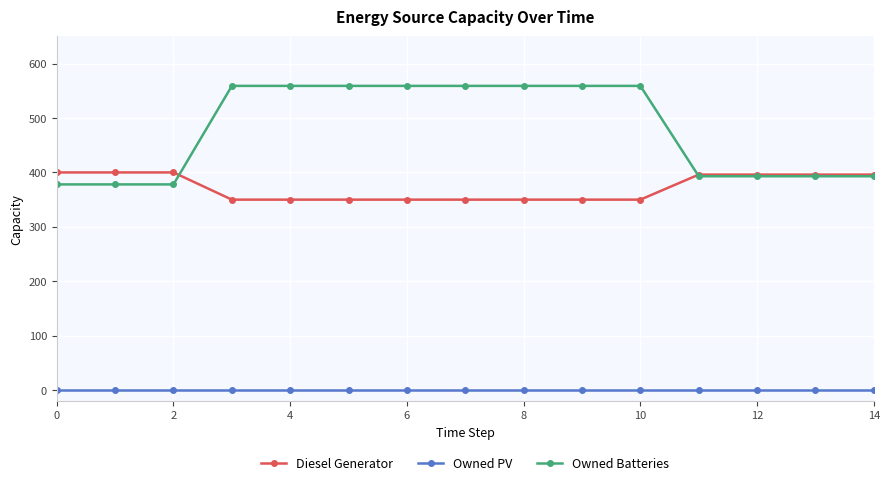

What is the greatest value displayed?

559